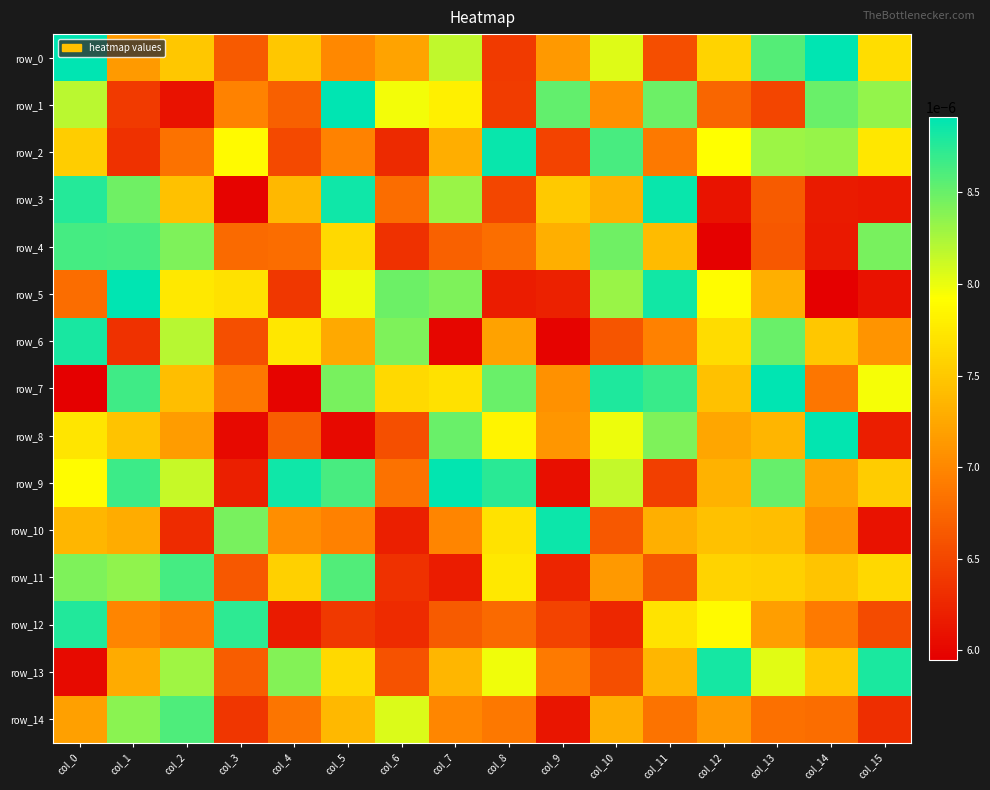

How many distinct data groups are displayed?

15